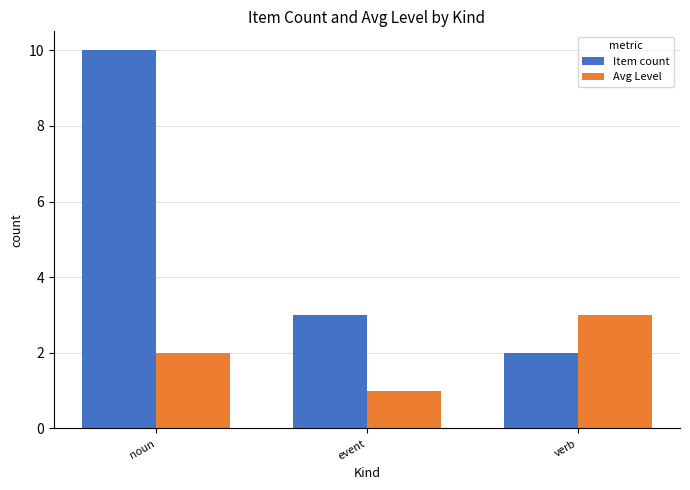

What is the minimum value shown in the chart?

1